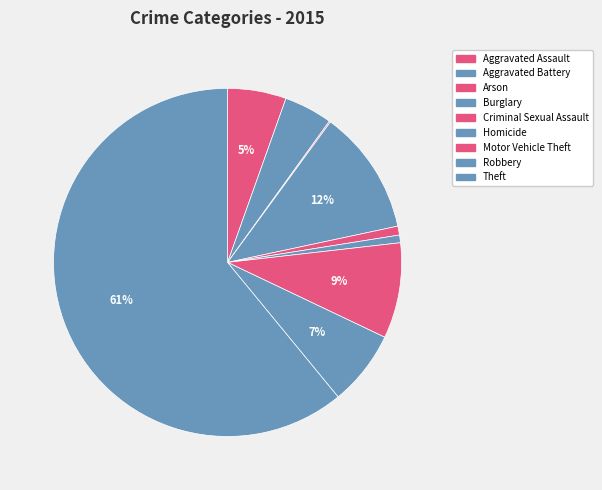

Does Homicide represent more than half of the total?

No